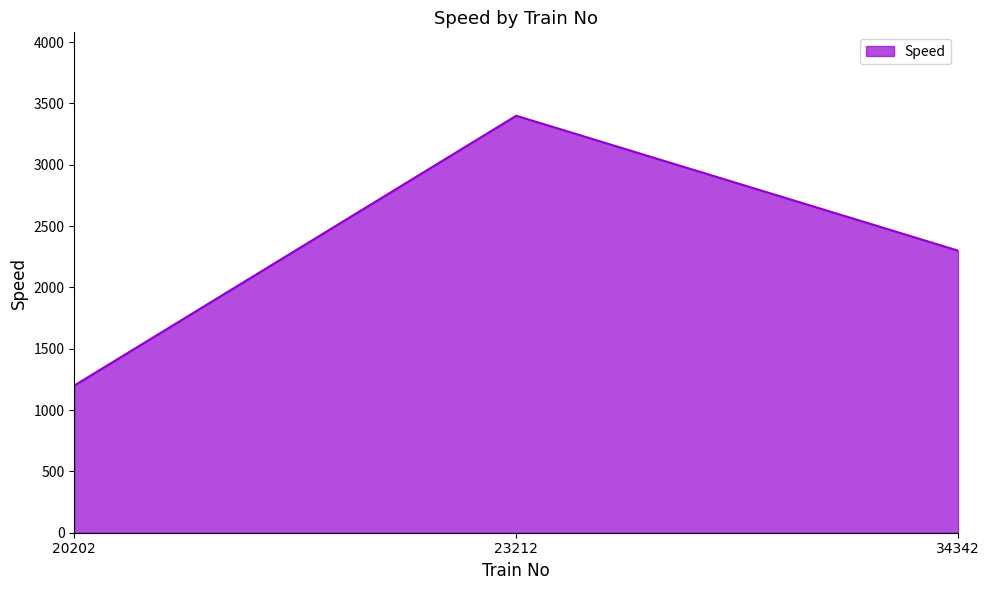

Reading left to right, what are all the values shown in this chart?

1200	3400	2300